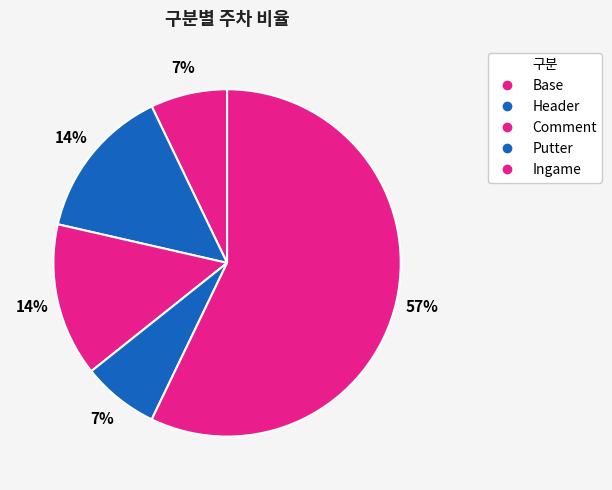

How many slices are in this pie chart?

5